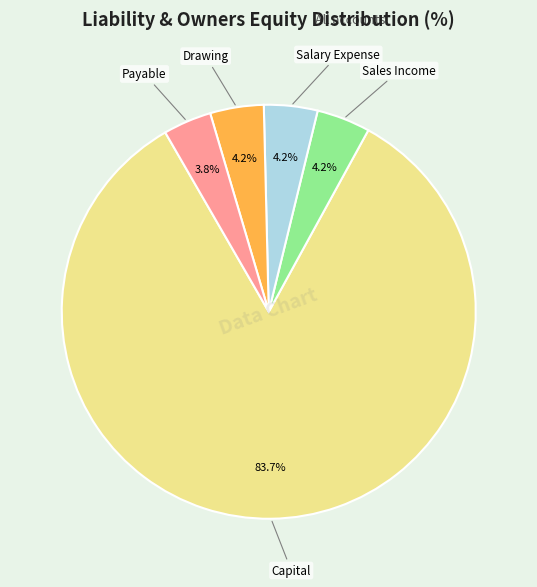

Is there a majority slice in this chart?

Yes